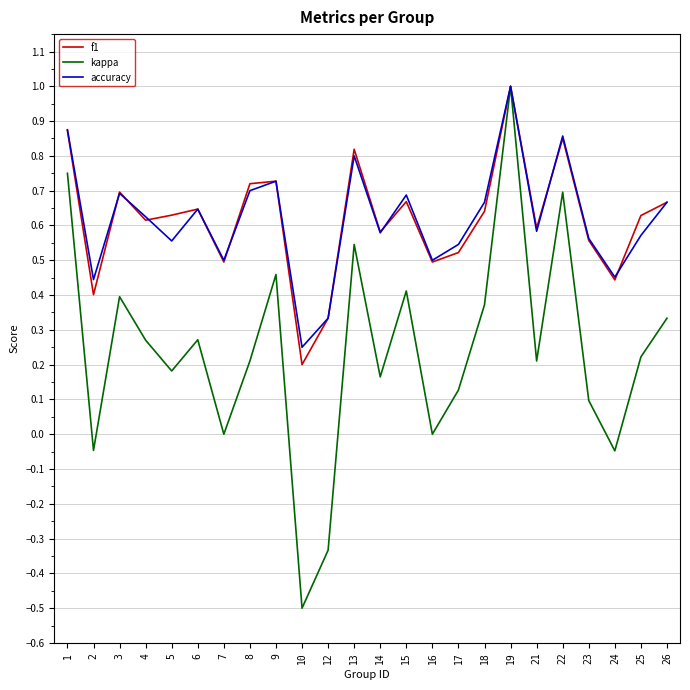

Is the value of accuracy at 6 greater than the value of kappa at 19?

No